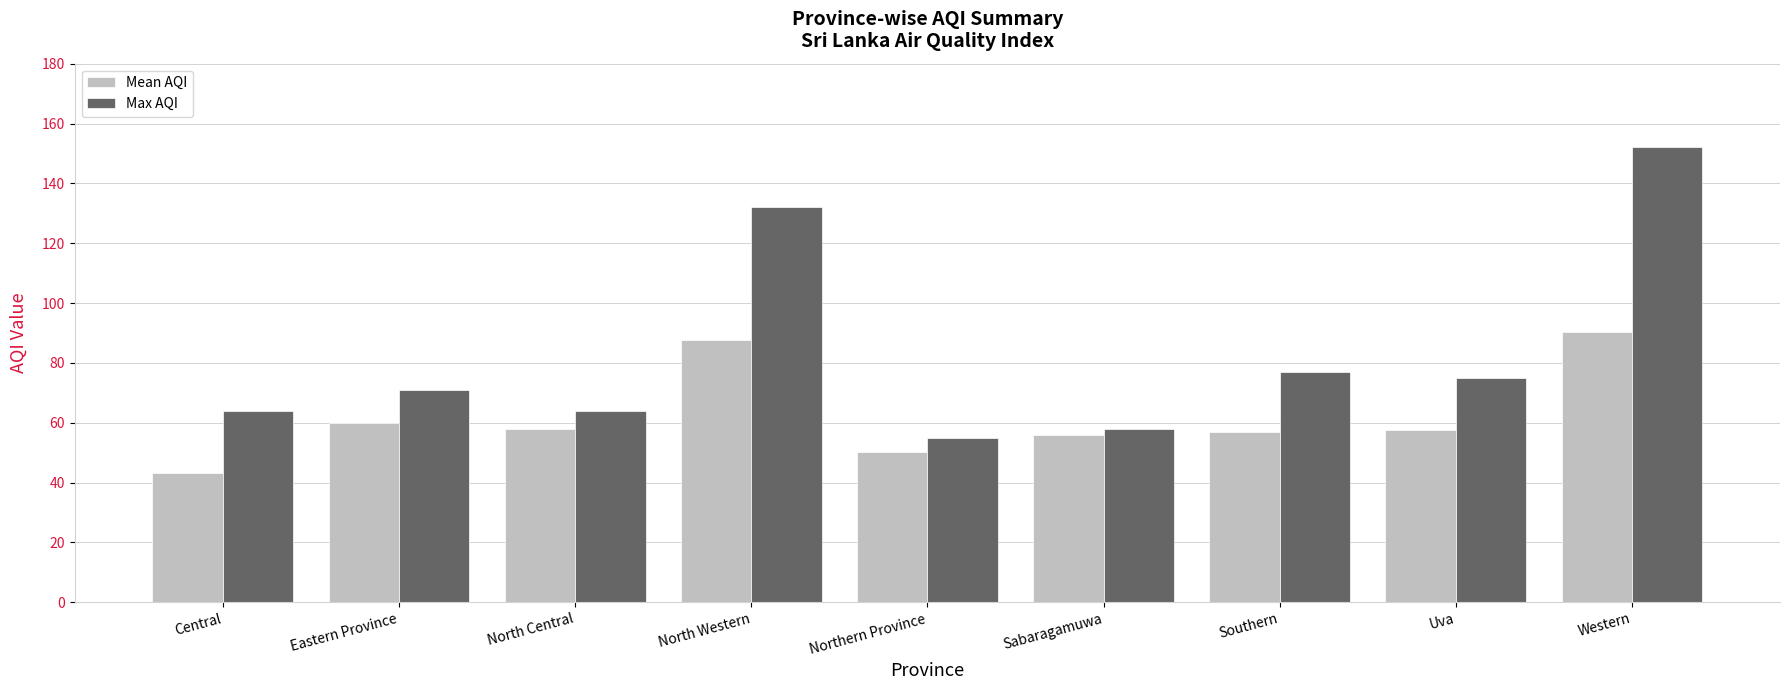

Which series has the widest spread of values?

Max AQI